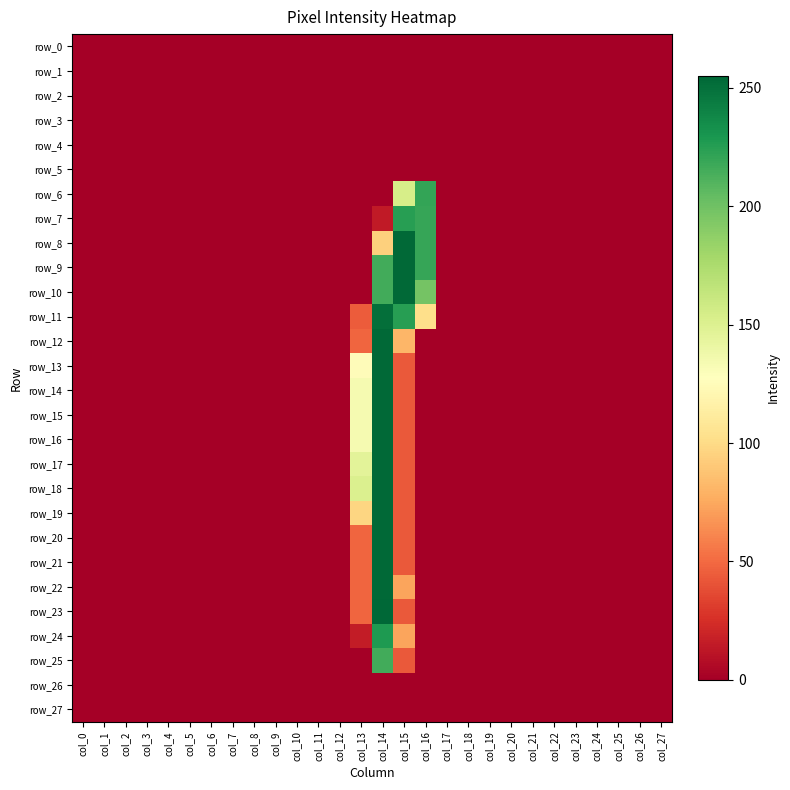

The value of row_11 at col_5 is 84. True or false?

False